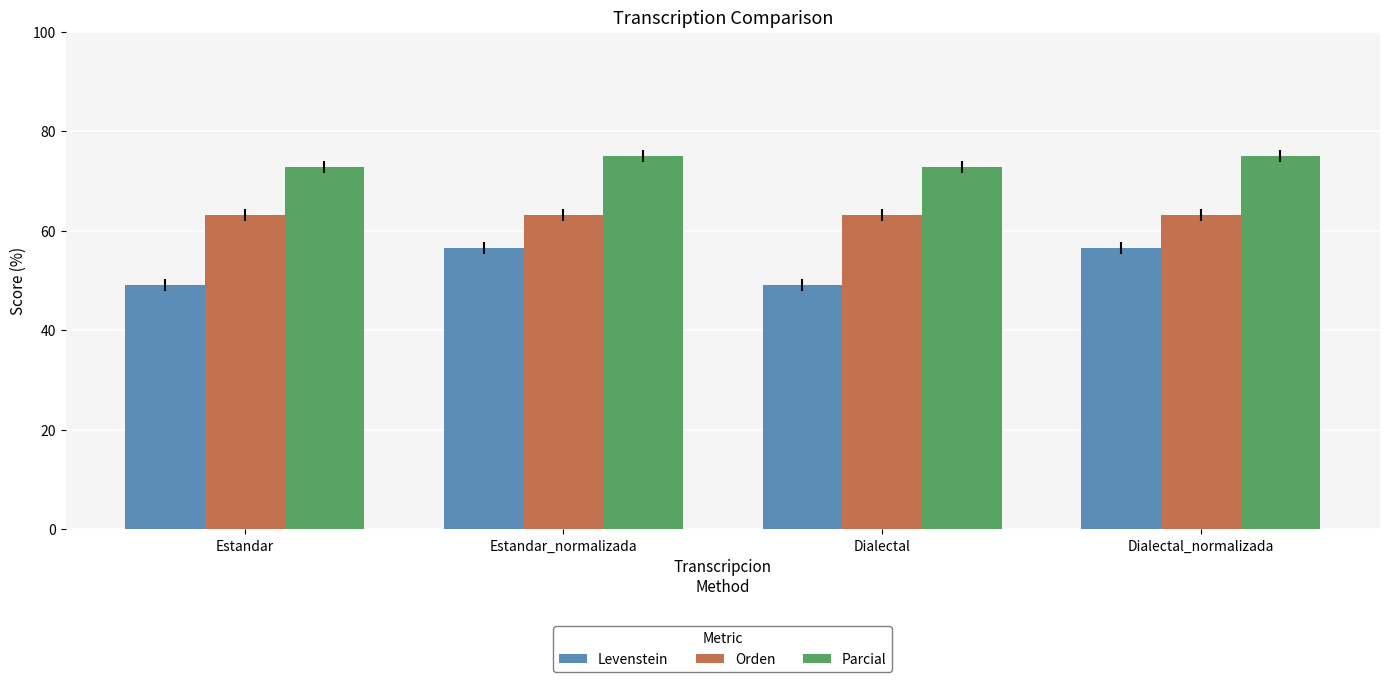

How many data points does each series have?

4